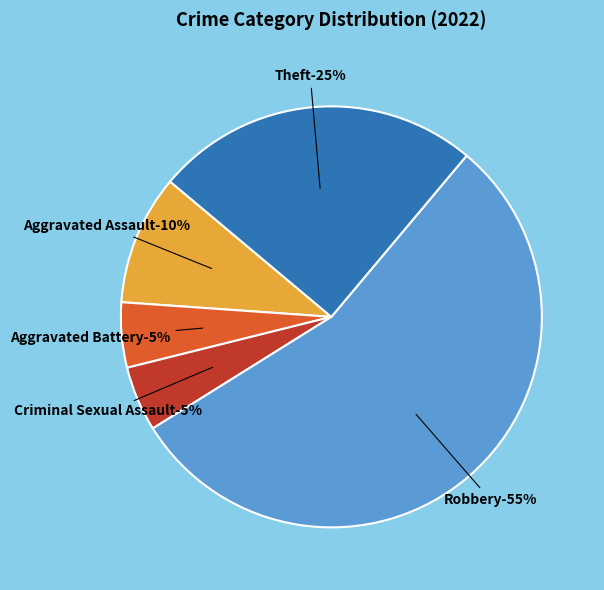

True or false: Criminal Sexual Assault accounts for 5% of the total.

True